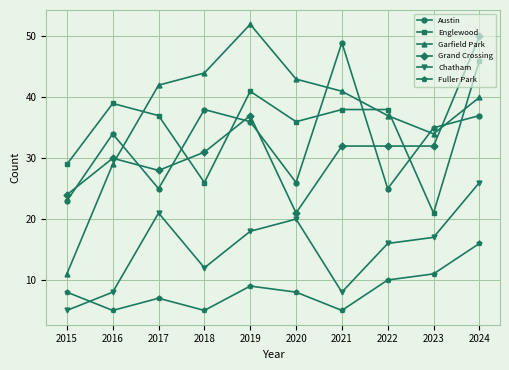

True or false: Fuller Park and Austin cross at least once.

False